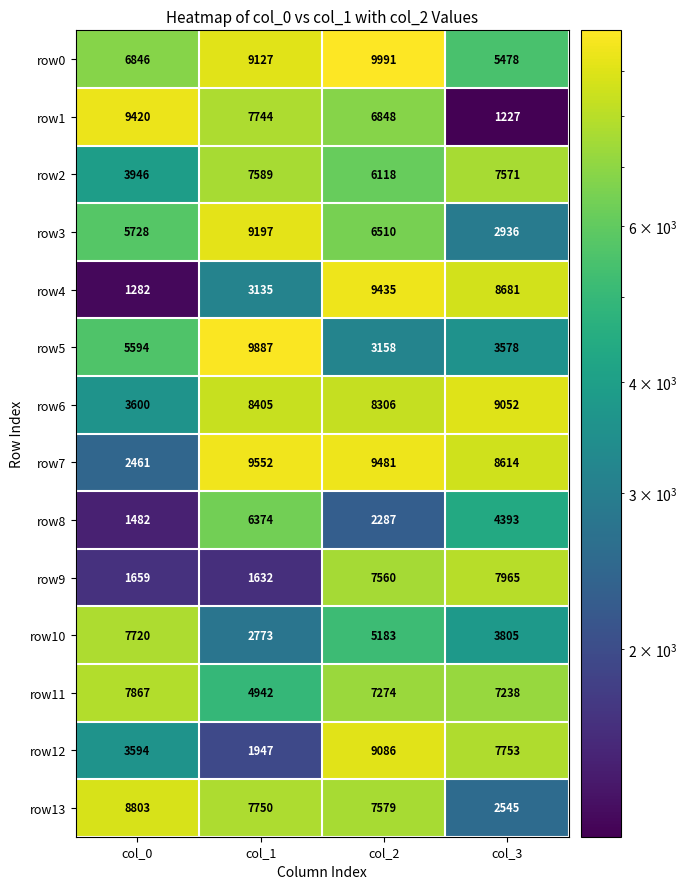

What is the difference between the second highest and minimum values in the row11 series?

2332